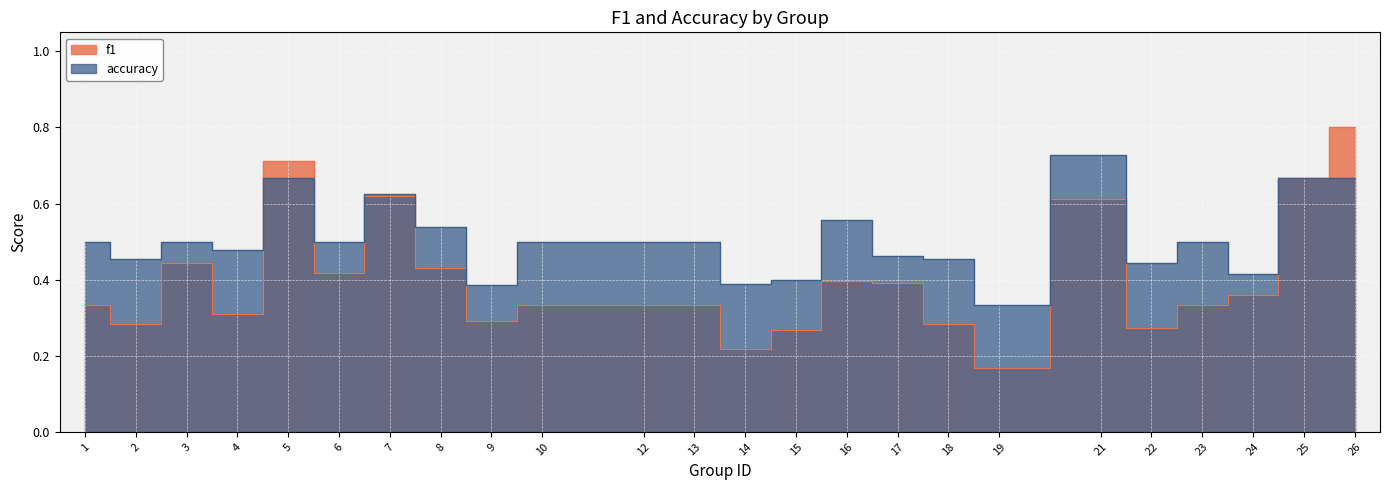

True or false: accuracy and f1 cross at least once.

True